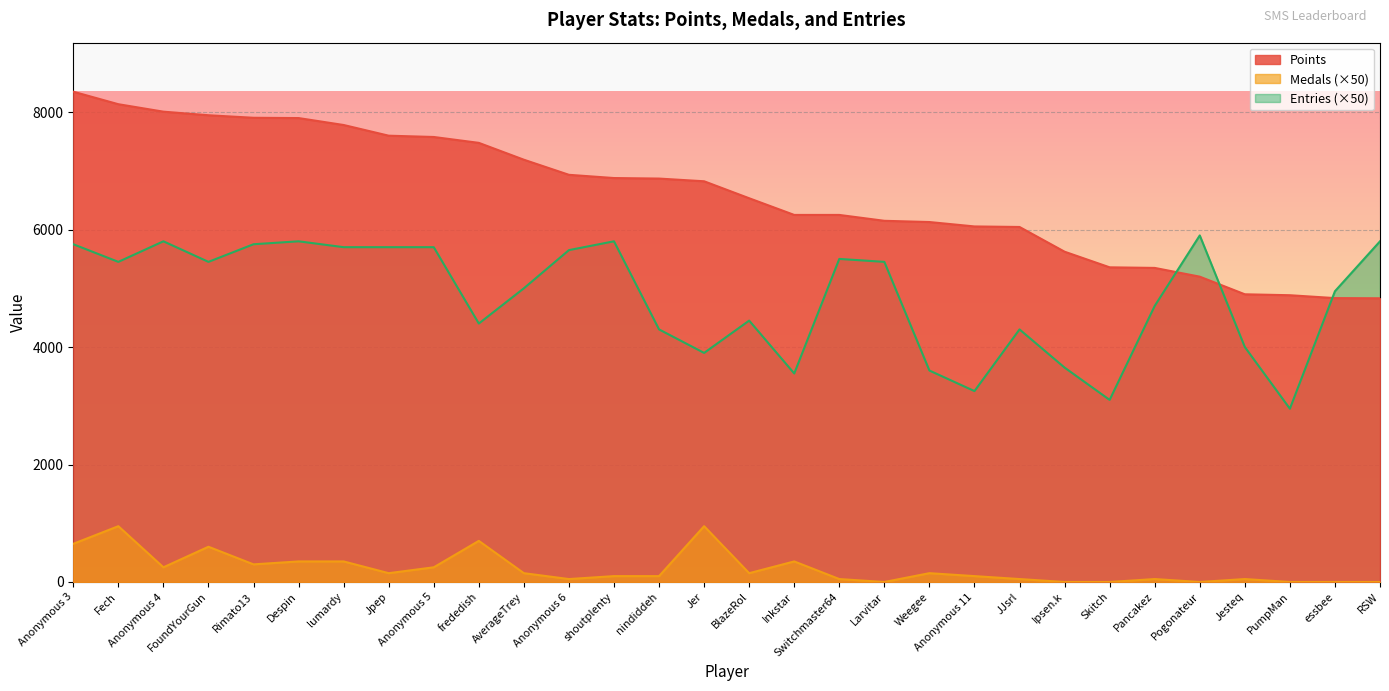

True or false: Medals has more than 0 interior local peaks.

True